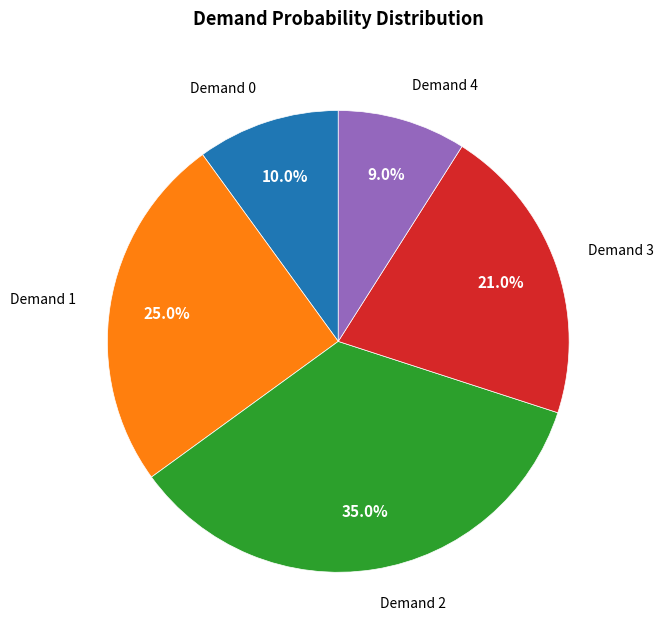

Is there any slice that represents more than half of the pie?

No